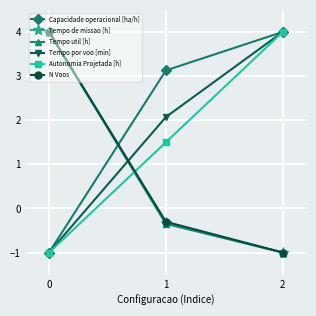

Is the value of Tempo de missao [h] at 0 greater than the value of Autonomia Projetada [h] at 0?

Yes